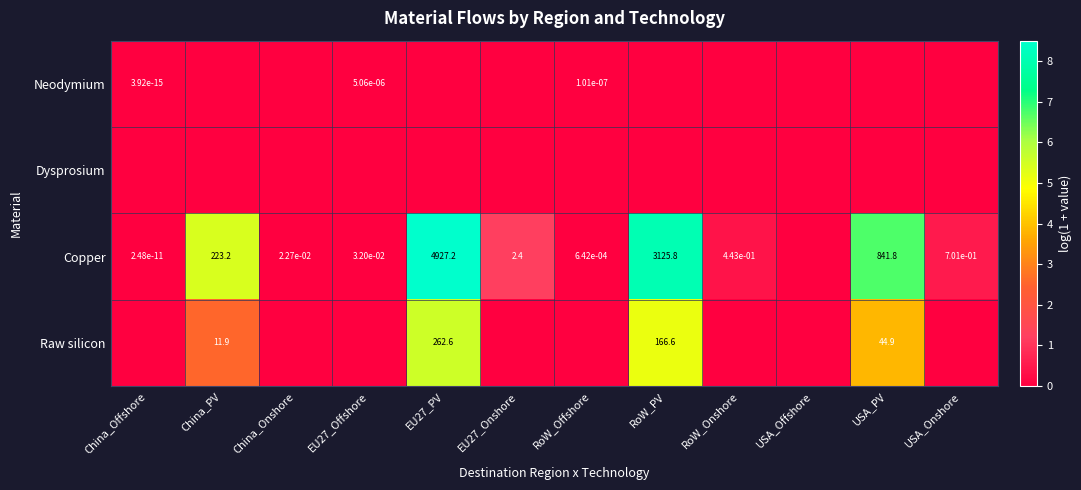

True or false: Raw silicon has a value of 8.0 at China_PV.

False